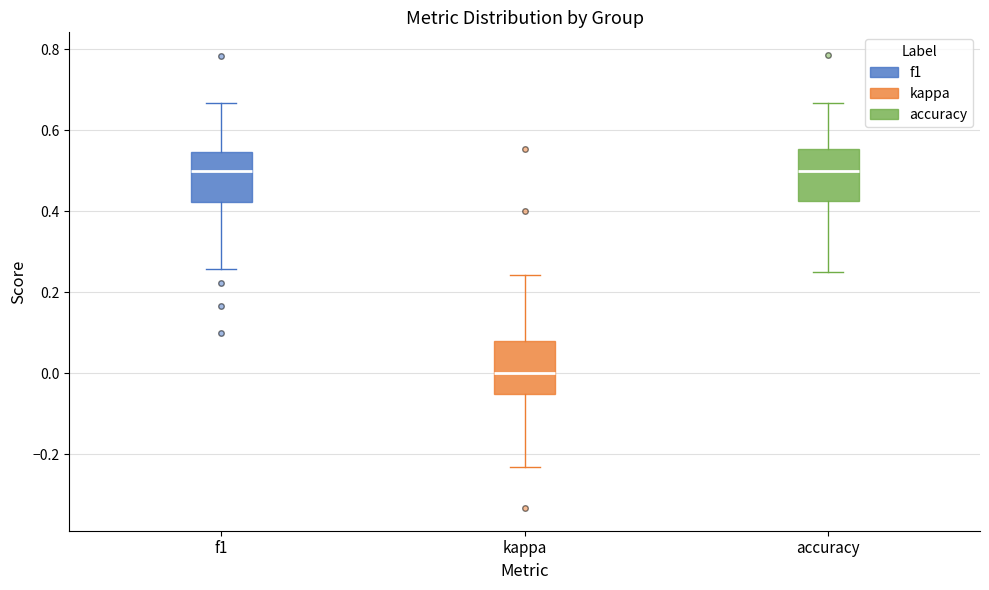

Reading left to right, read every box against the y-axis: the position of its median line, the range the box covers, and the ends of its whiskers. The values are not printed on the chart, so give them approximately, as read against the axis.

f1: median 0.50, box 0.42 to 0.54, whiskers 0.26 to 0.66
kappa: median 0.00, box -0.06 to 0.08, whiskers -0.24 to 0.24
accuracy: median 0.50, box 0.42 to 0.56, whiskers 0.26 to 0.66